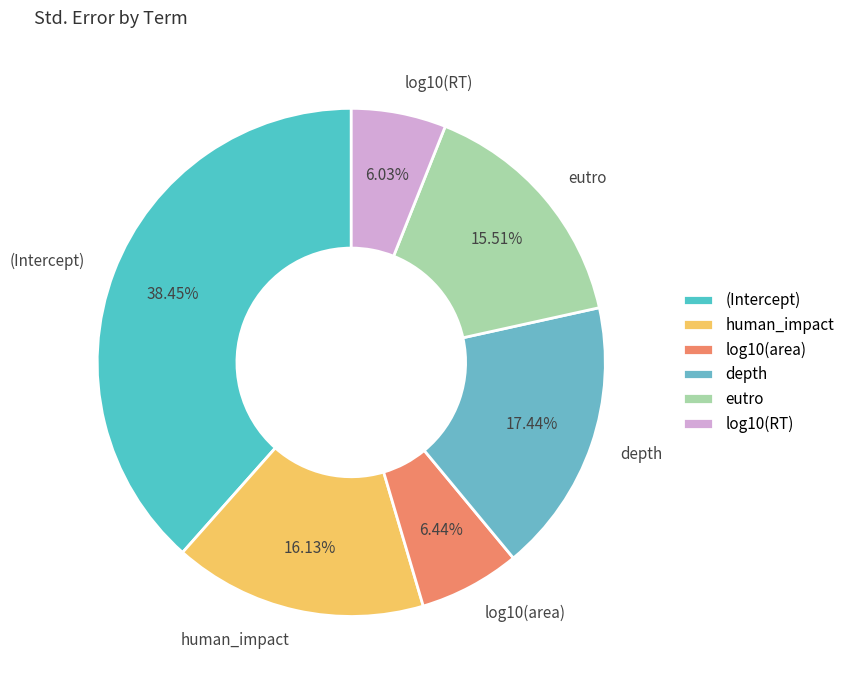

Count the number of slices in the pie.

6